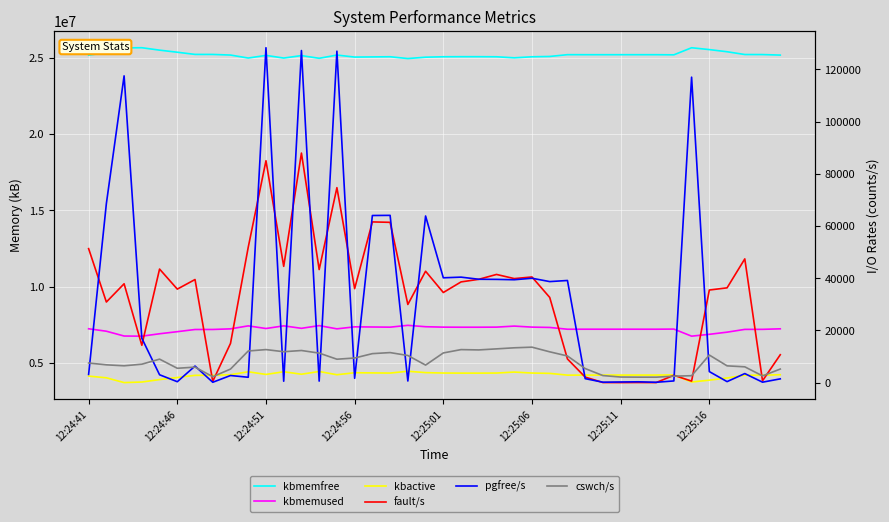

Does the chart display data point markers on the line(s)?

No